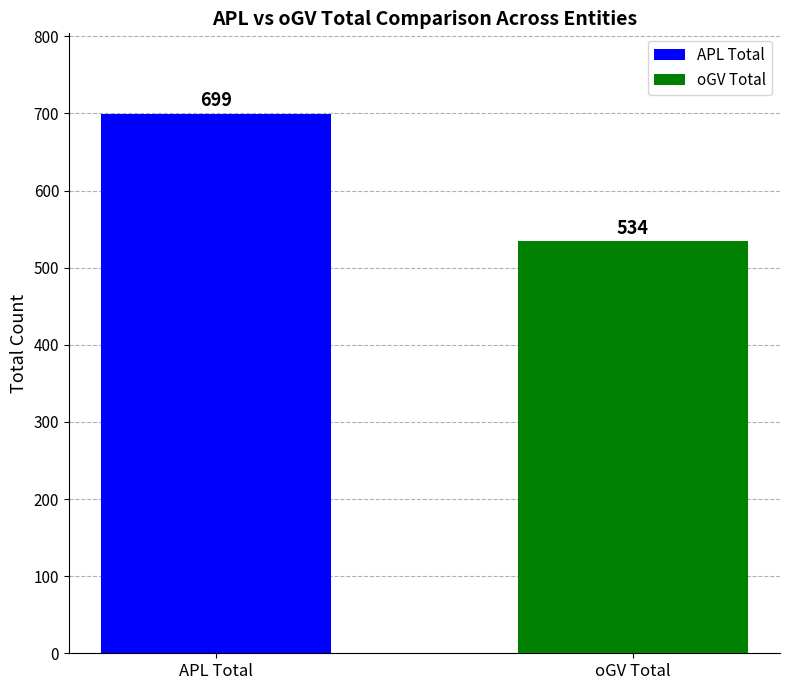

At which category does the chart reach its minimum across all series?

oGV Total